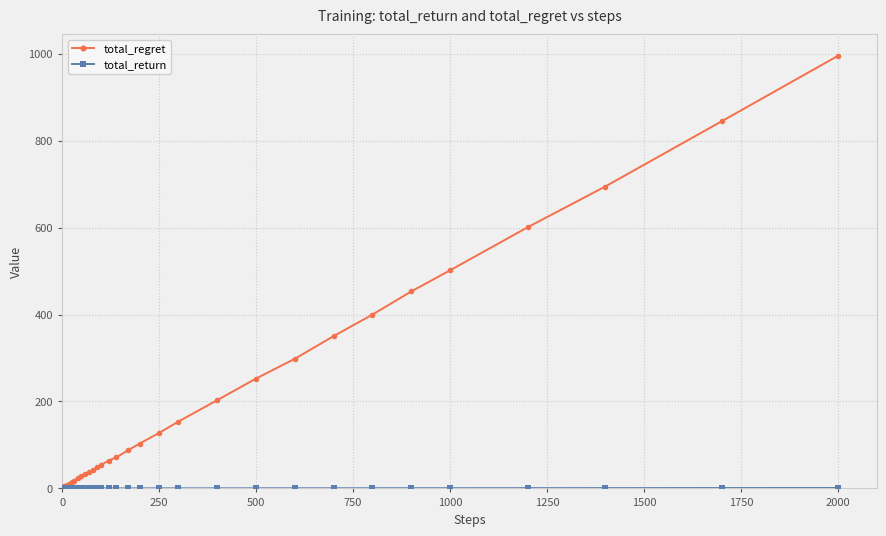

Which series has the largest total across all categories?

total_regret